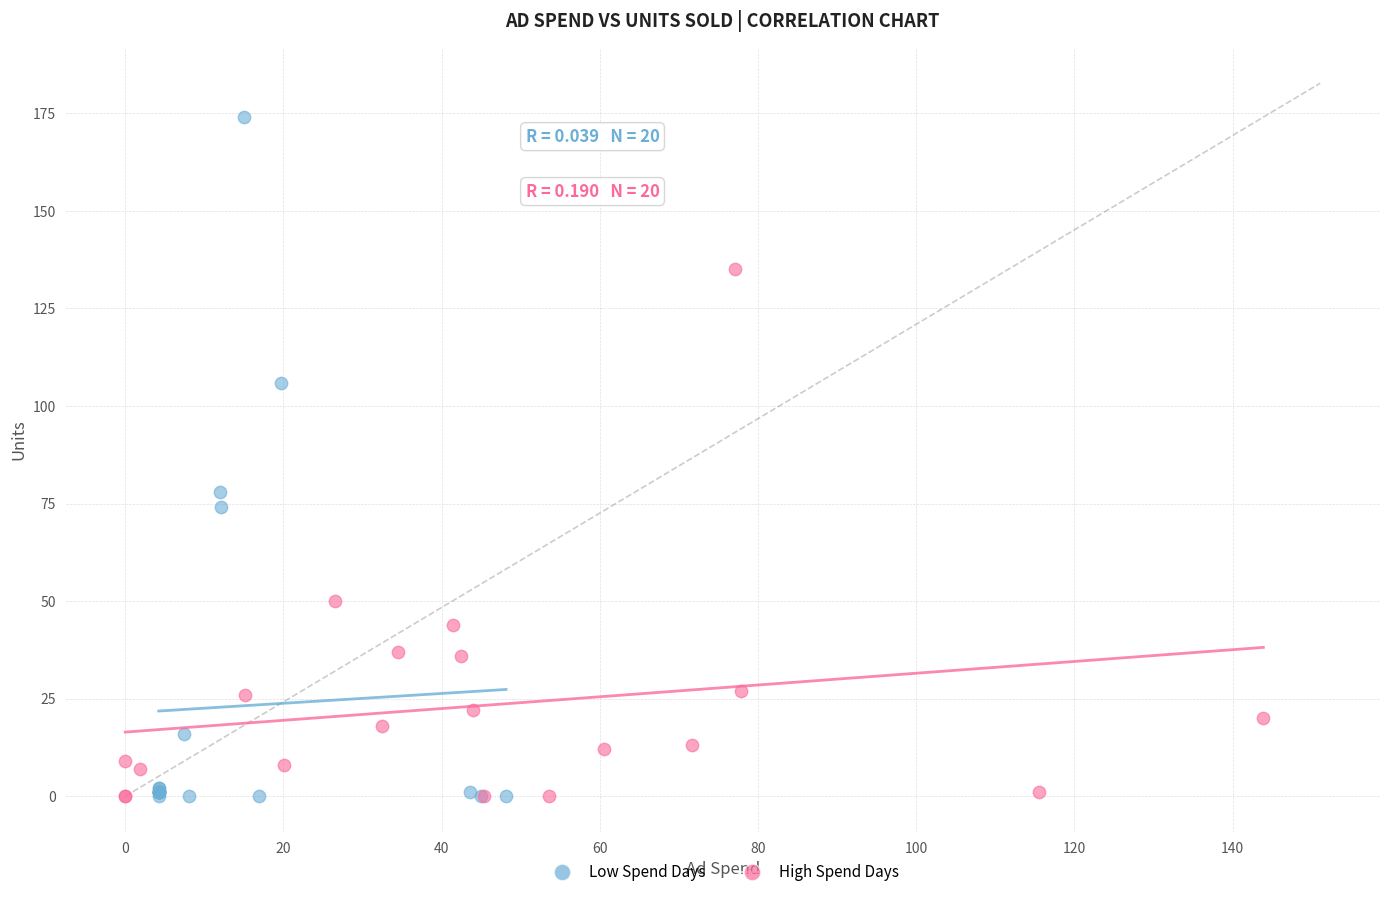

Which series reaches the maximum Y coordinate?

Low Spend Days